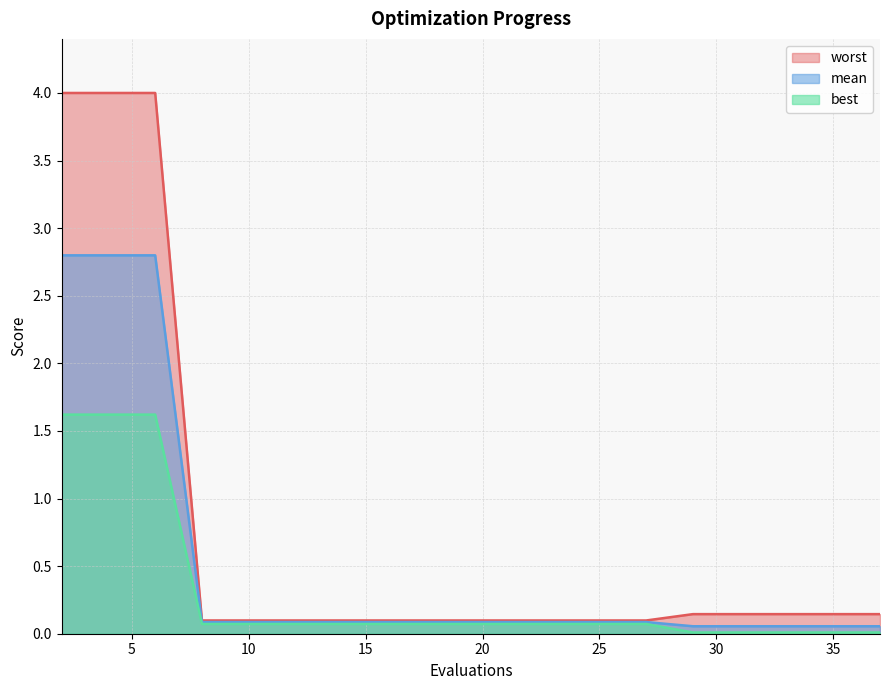

What is the difference between the maximum and minimum values in the best series?

1.6